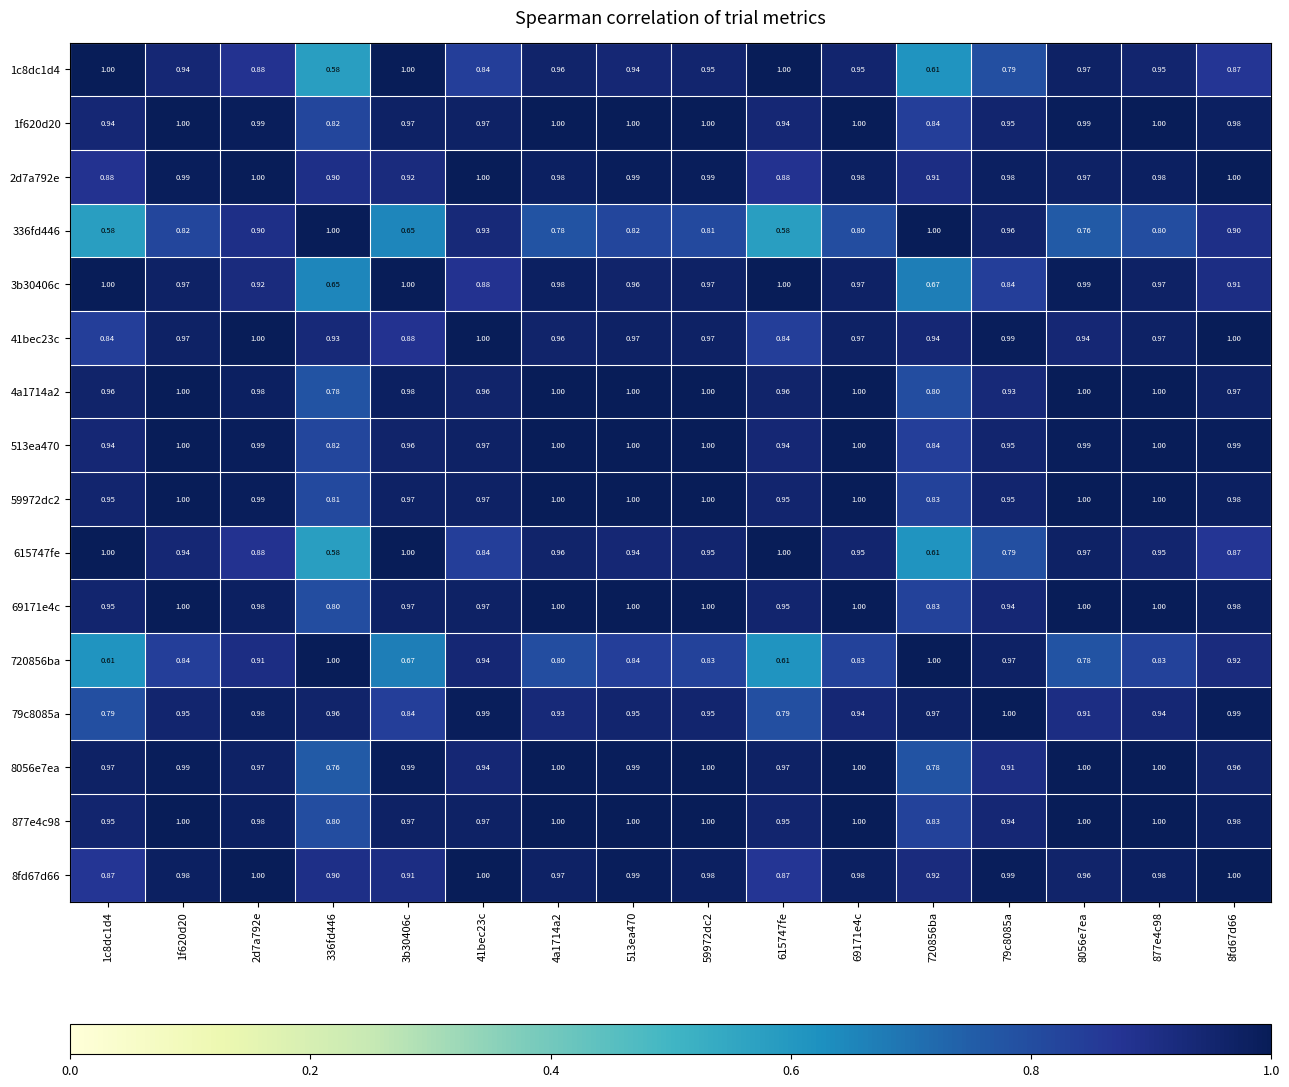

Is the value of 2d7a792e at 59972dc2 greater than the value of 513ea470 at 877e4c98?

No